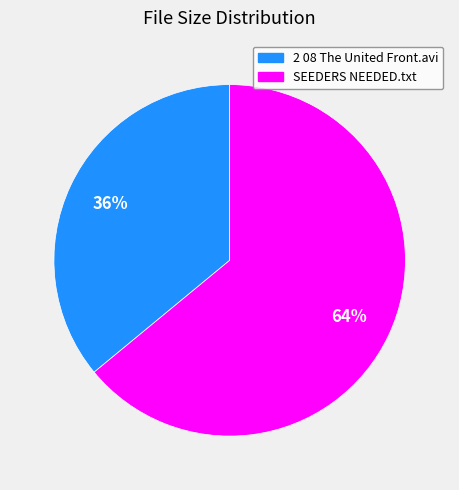

Is it true that SEEDERS NEEDED.txt is 73% of the pie?

False